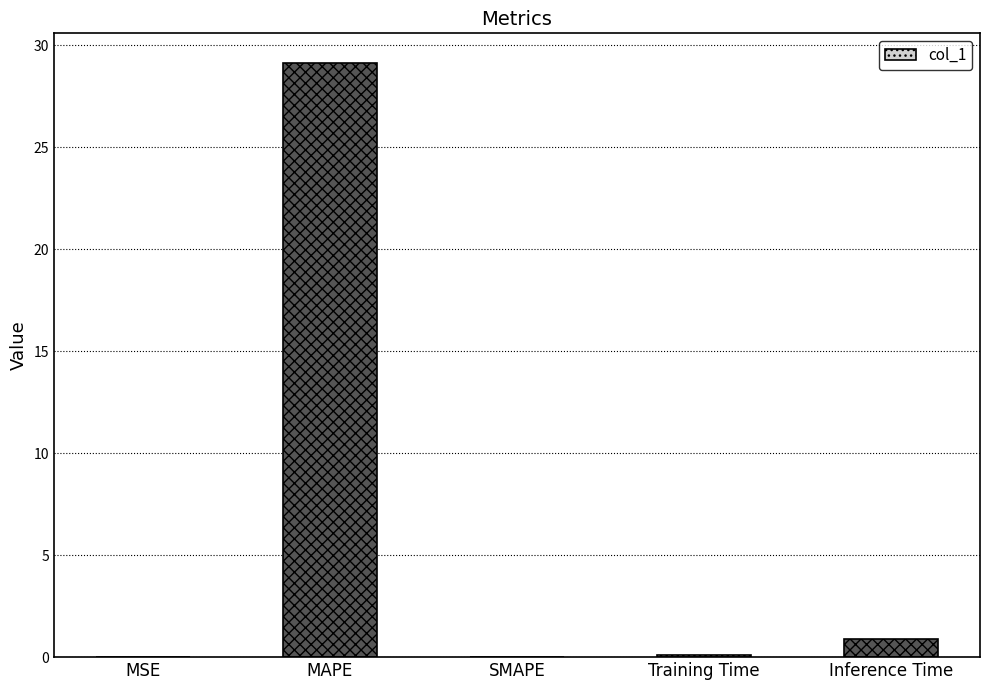

Where is the data nearest to the value 14?

Inference Time